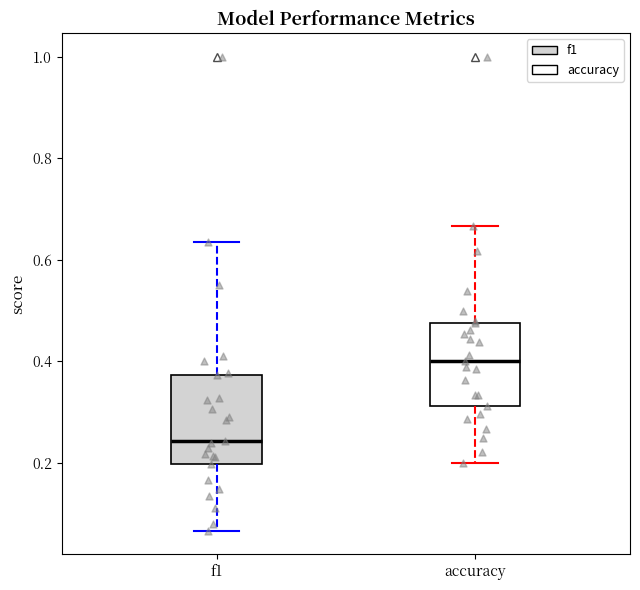

Which box's median line is the lowest?

f1